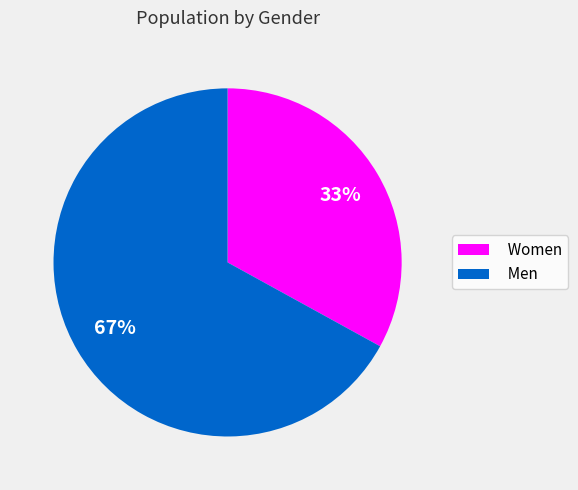

To the nearest percent, what is the difference between the largest and smallest slice percentages?

34%